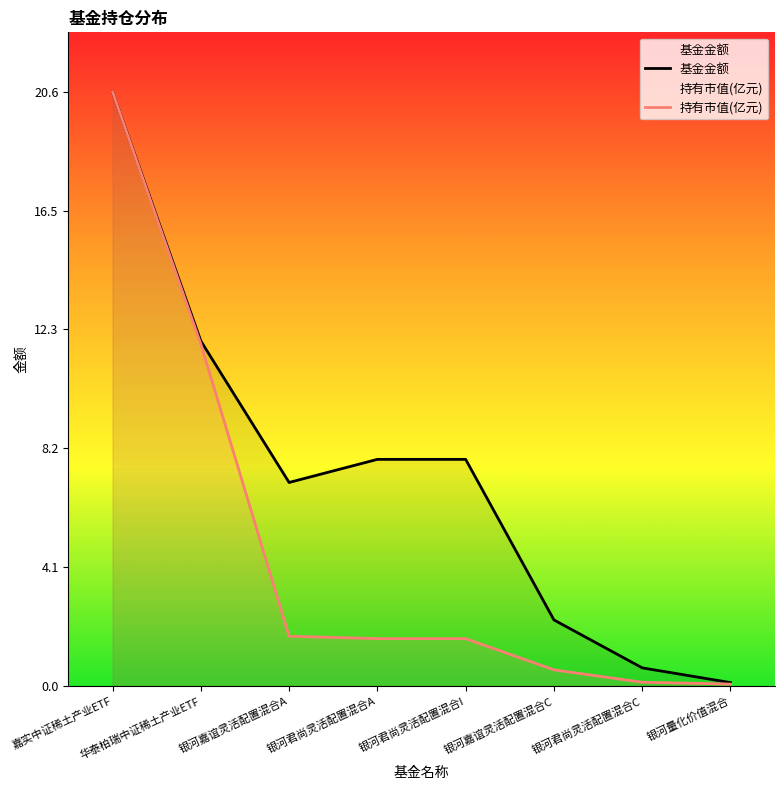

What is the value of the 持有市值(亿元) point at the 1st from the left?

20.6